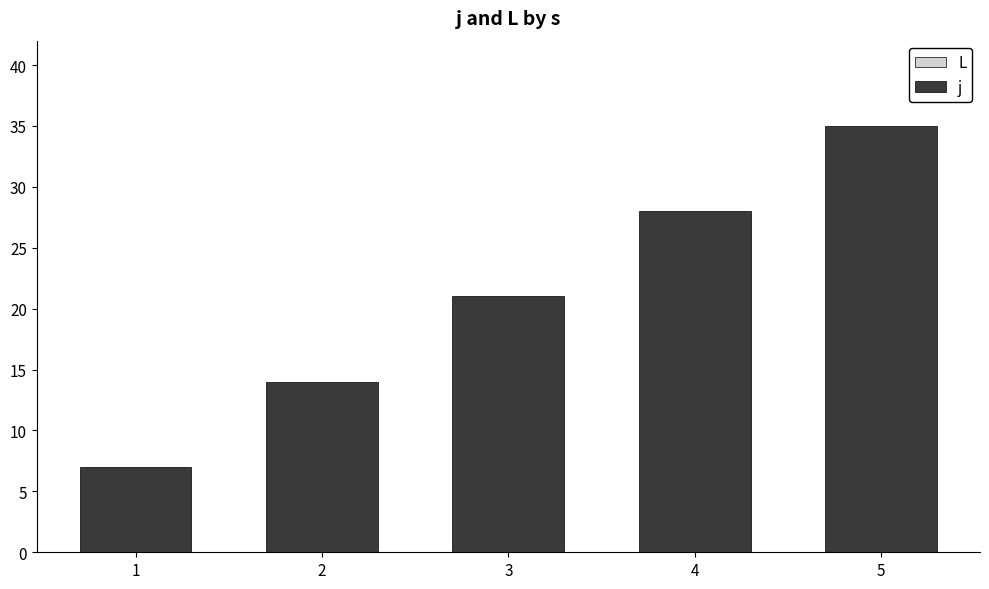

What is the value of the 3rd bar from the left?

21